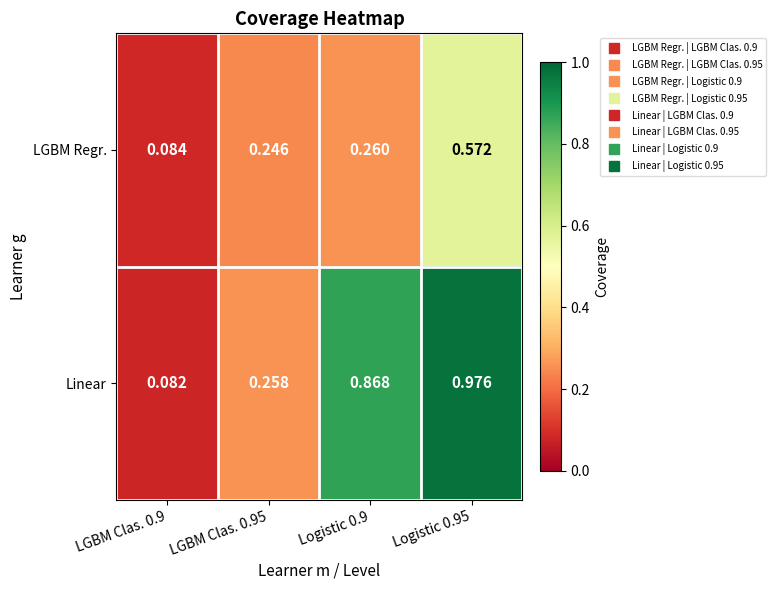

Rank the series by their average value, from lowest to highest.

LGBM Regr., Linear